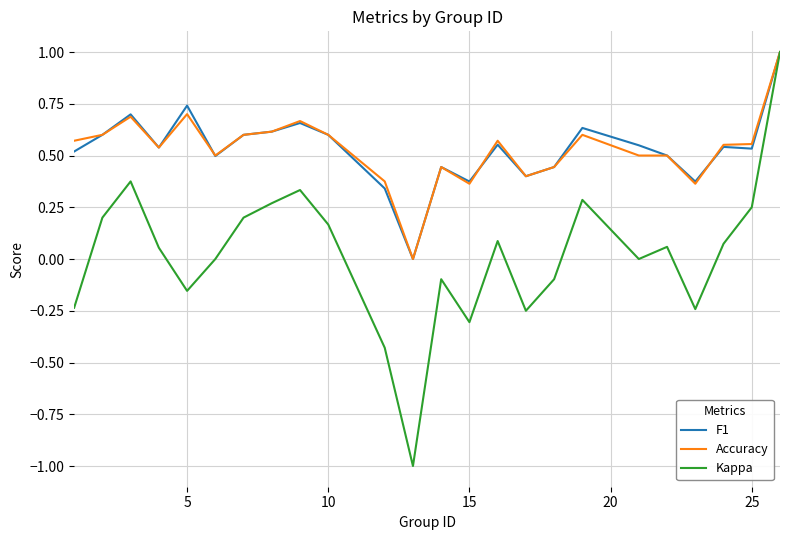

Which series has the widest spread of values?

Kappa